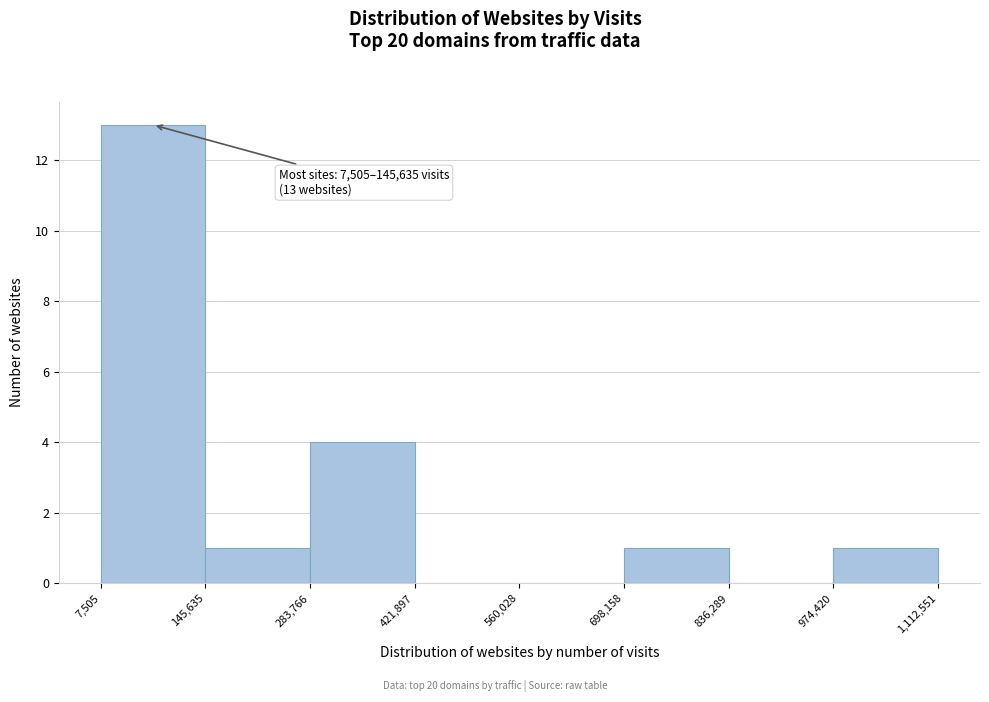

Which range on the x-axis has the tallest bar?

7,505 to 145,635